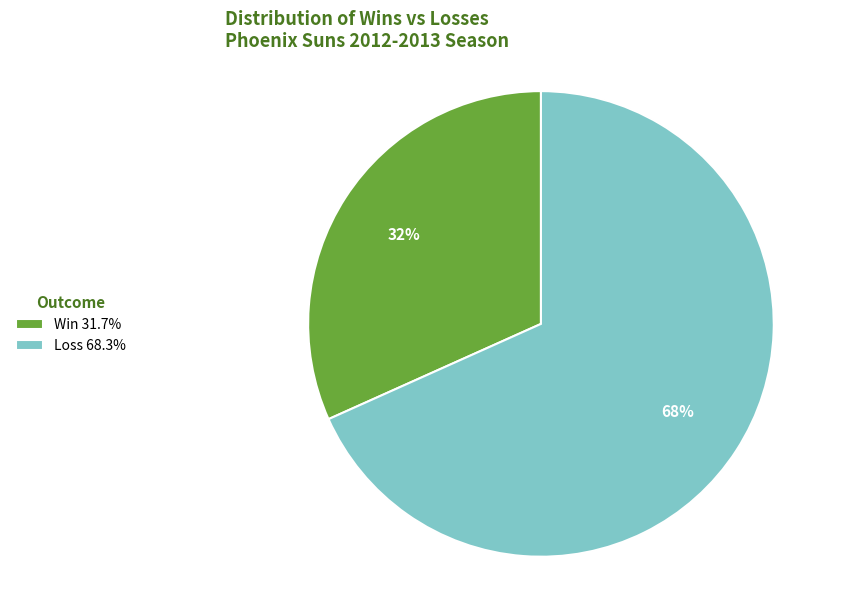

What is the ratio of the value at Win 31.7% to the value at Loss 68.3%?

0.5